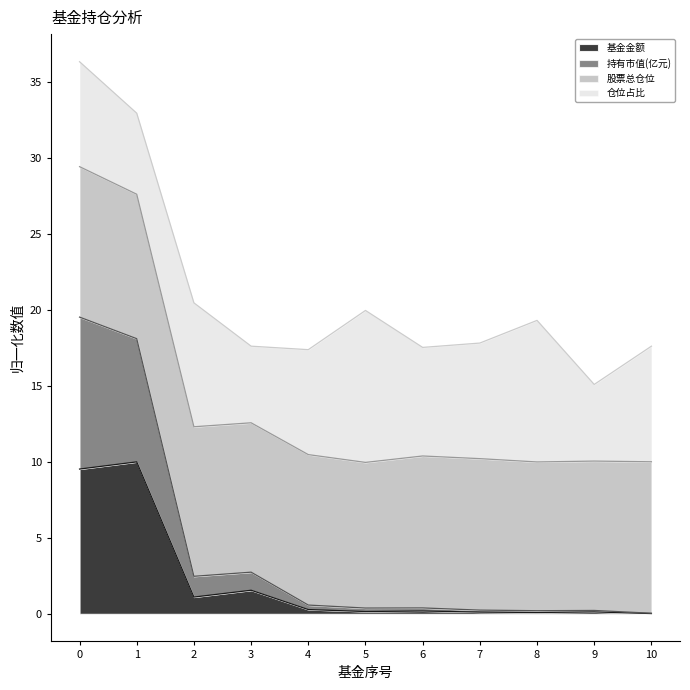

What is the highest value of the 基金金额 series?

10.0